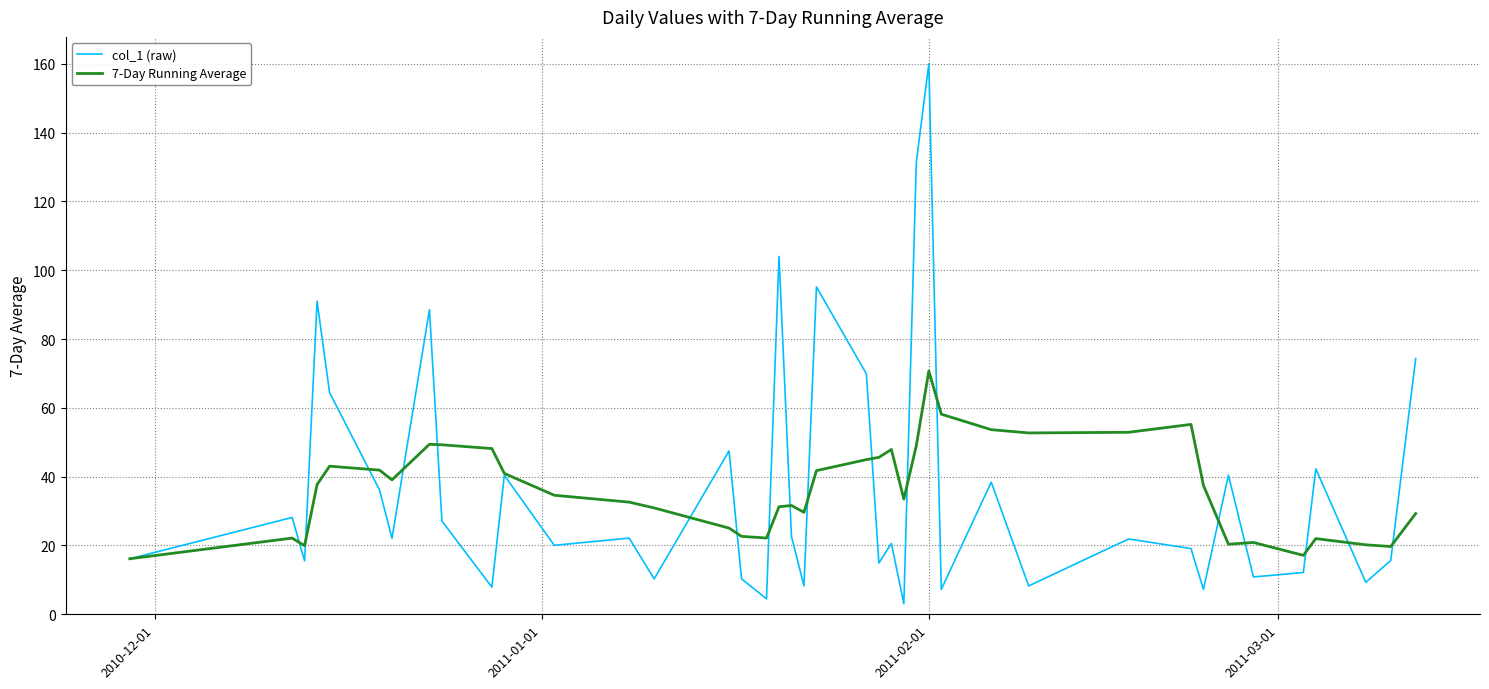

What is the greatest value displayed?

160.0